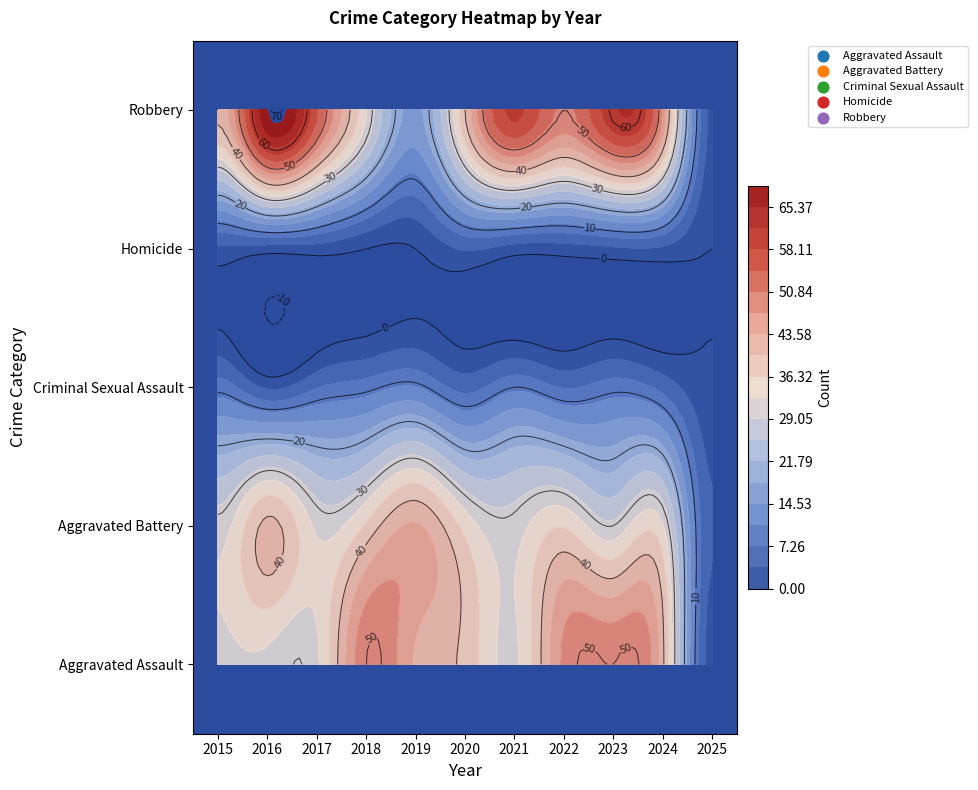

True or false: Aggravated Assault has a value of 32 at 2017.

True